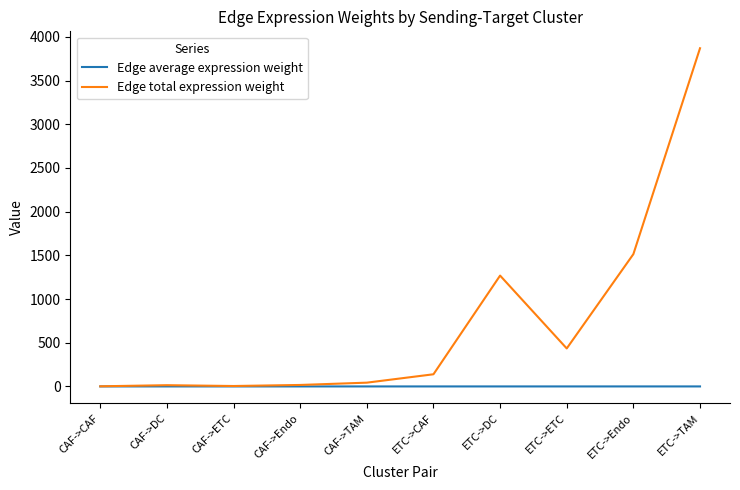

What is the average value of the Edge total expression weight series?

730.7